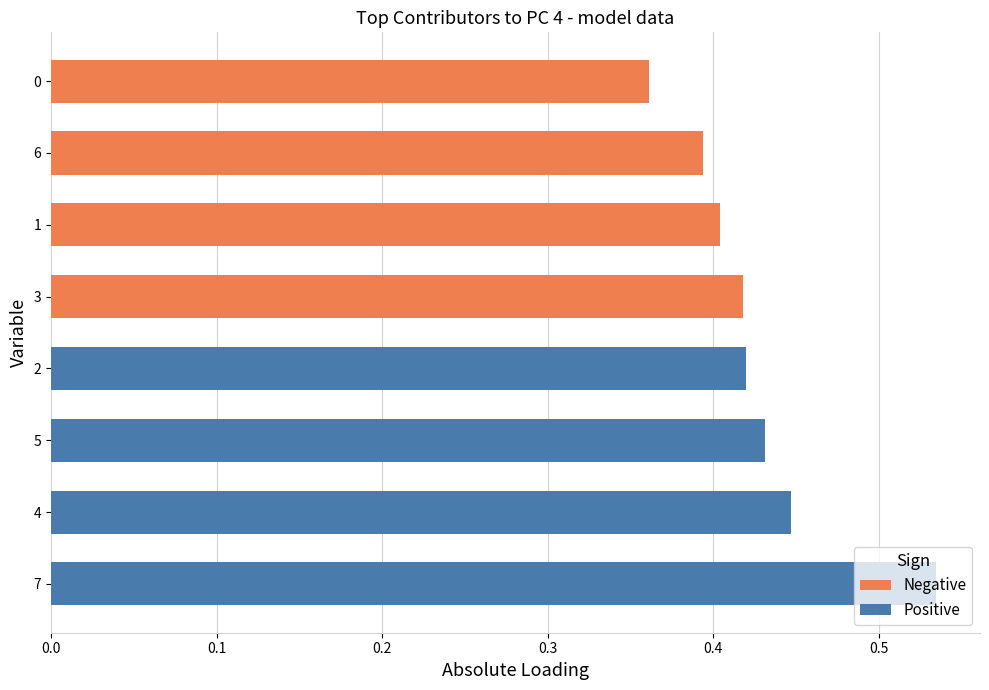

List the series in order of their peak value, highest first.

Positive, Negative